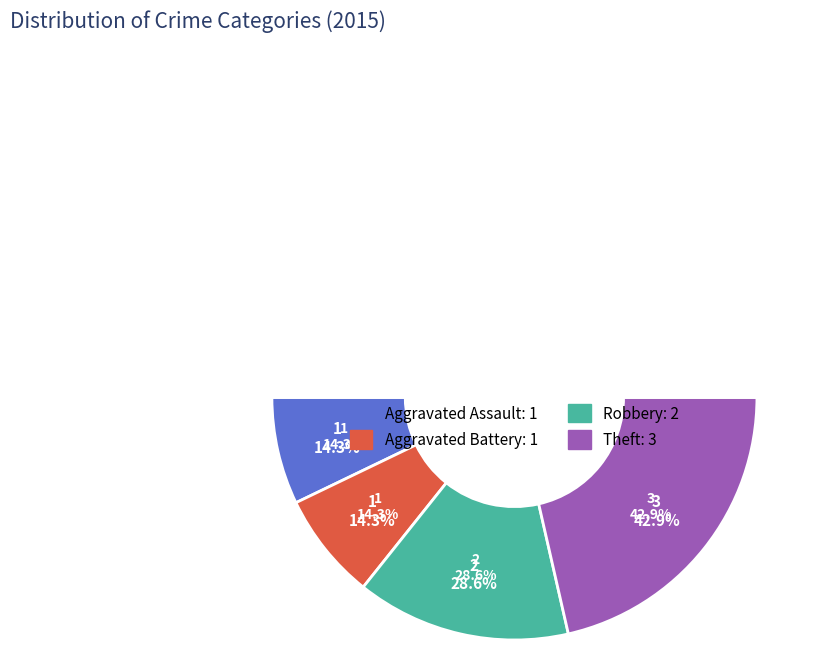

Which slice is the largest?

Theft